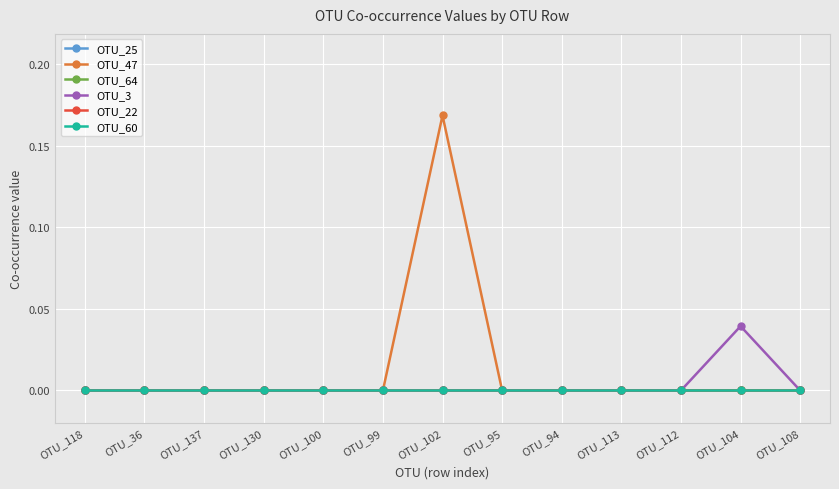

Which series changed the most between OTU_112 and OTU_104?

OTU_3